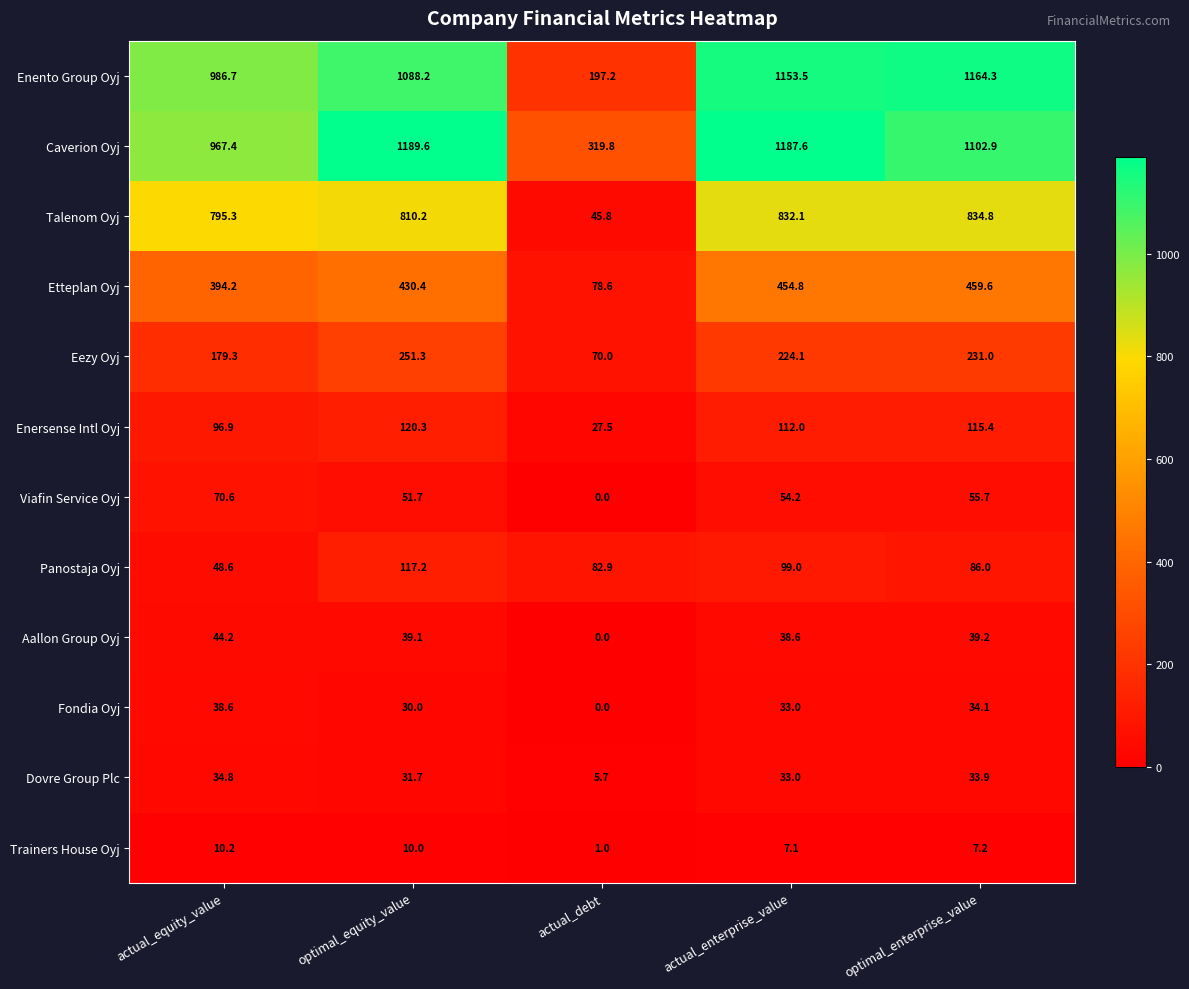

How many data points does each series have?

5